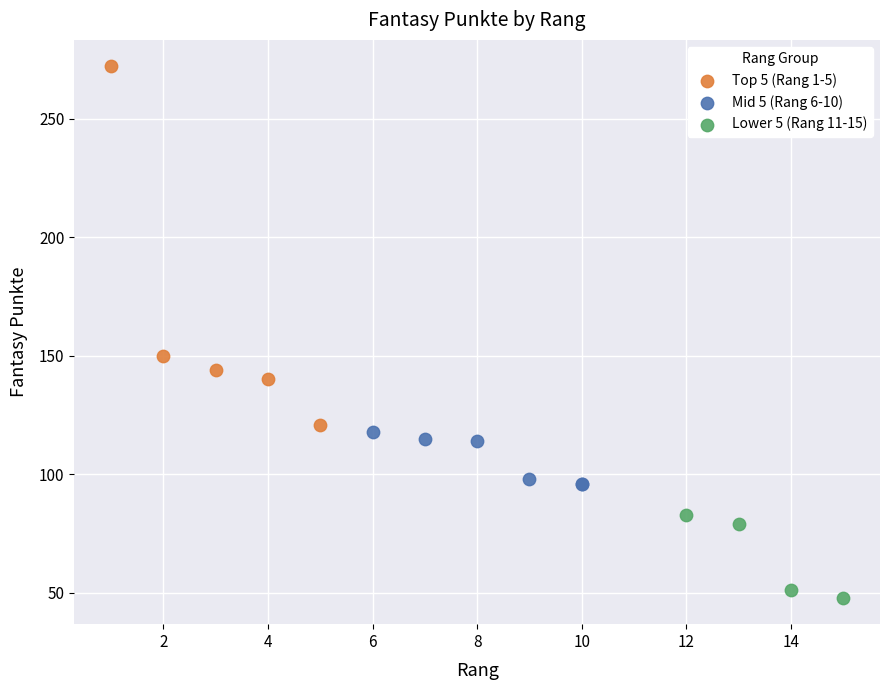

Which series contains the lowest Y value?

Lower 5 (Rang 11-15)